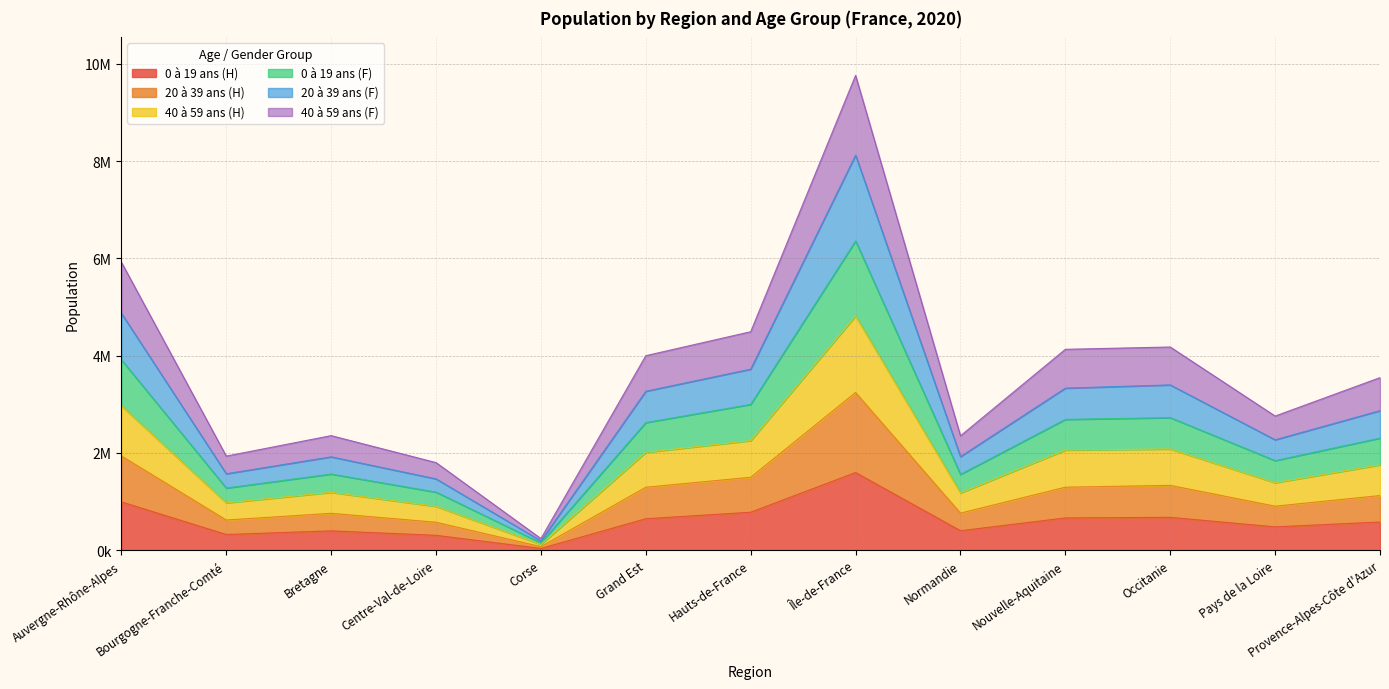

At which category does the chart reach its peak across all series?

Île-de-France